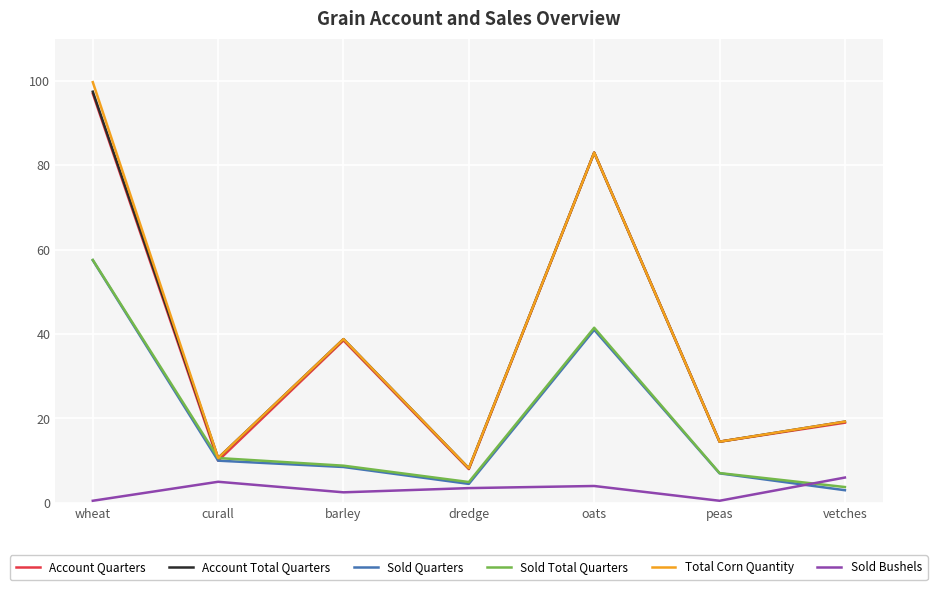

Which category has the lowest value in the Account Total Quarters series?

dredge